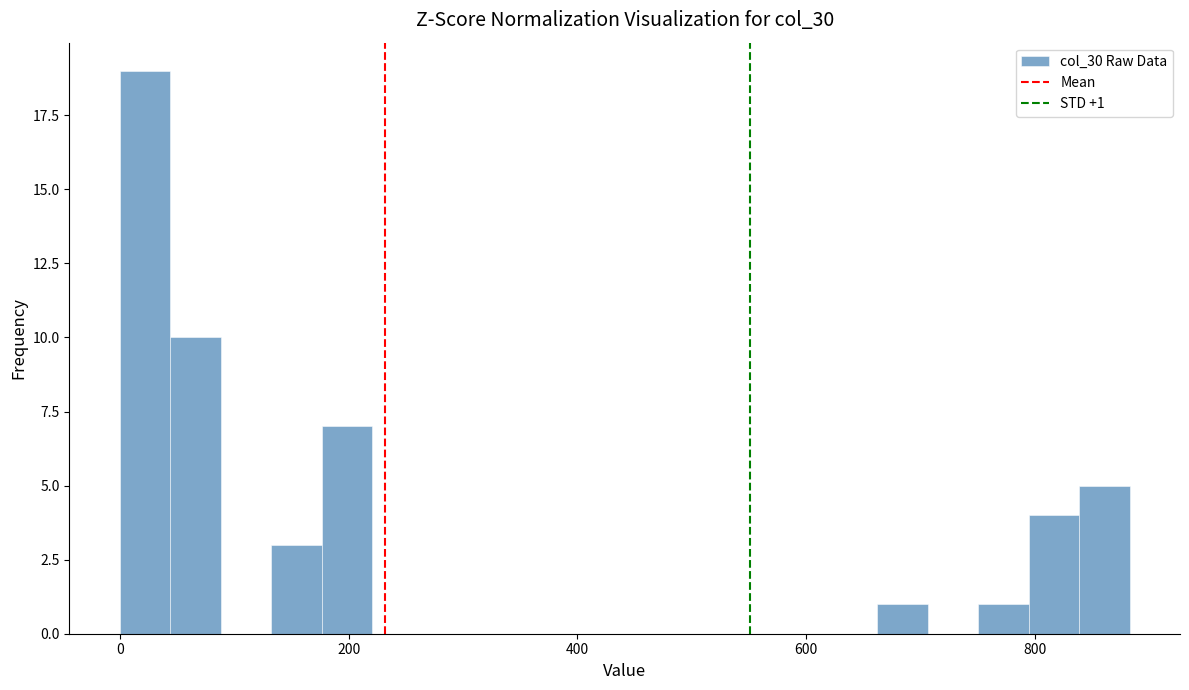

Read against the x-axis, roughly where is the centre of the tallest bar?

20